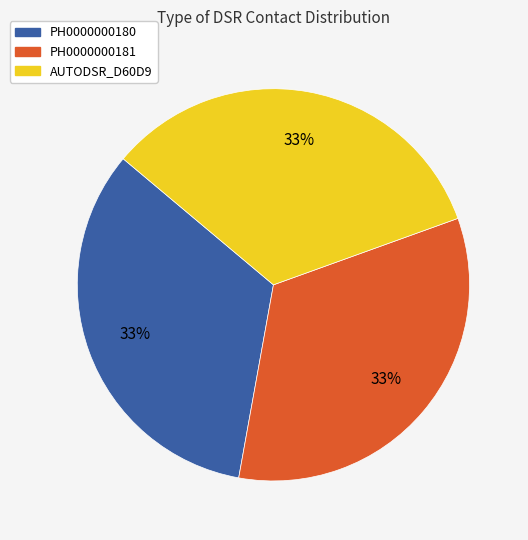

Do PH0000000181 and PH0000000180 together represent more than half of the pie?

Yes